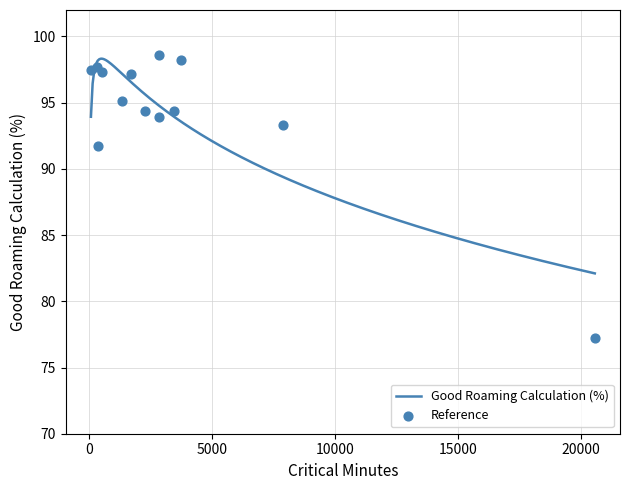

What is the minimum value for Good Roaming Calculation (%)?

82.1